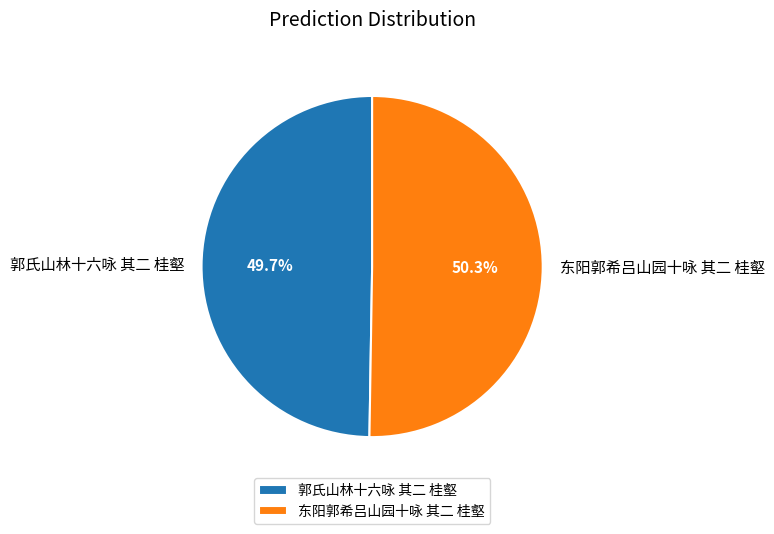

Which has a higher value, 东阳郭希吕山园十咏 其二 桂壑 or 郭氏山林十六咏 其二 桂壑?

东阳郭希吕山园十咏 其二 桂壑